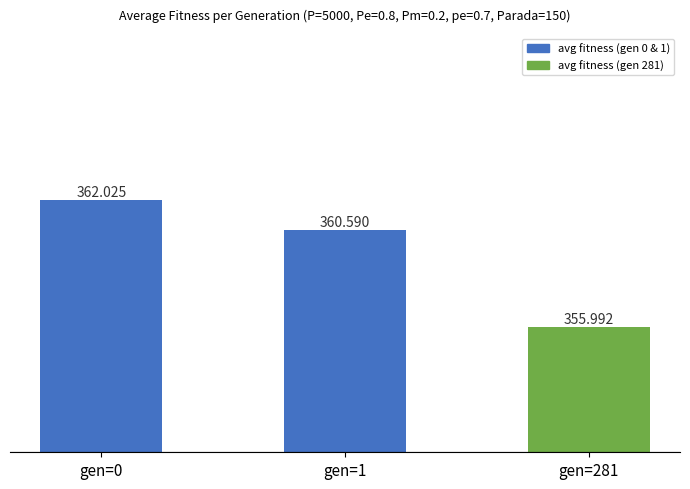

The chart shows a value of 362.0 at gen=0. True or false?

True